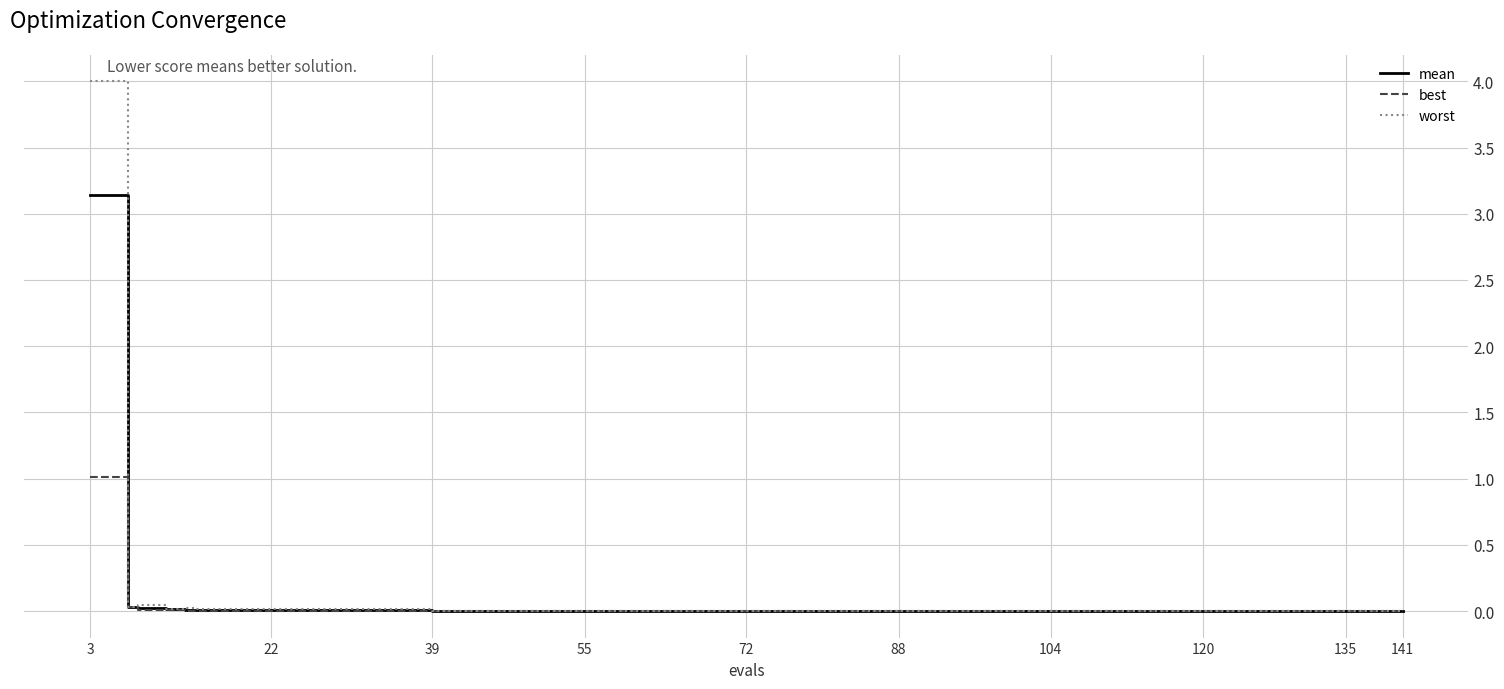

Rank the series by their maximum value, from lowest to highest.

best, mean, worst